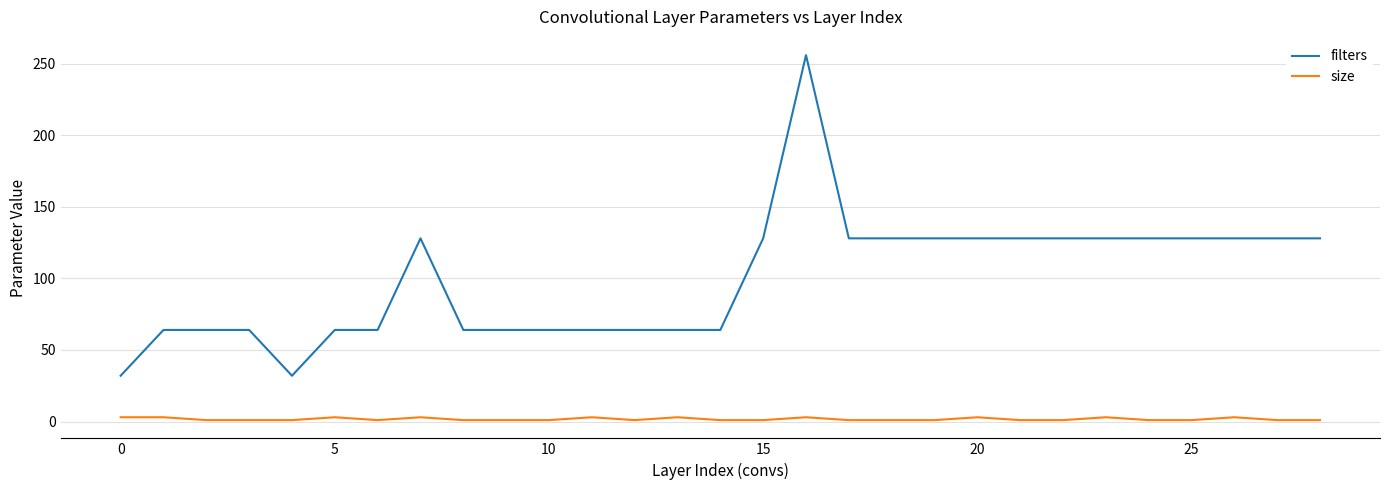

Which series has the widest spread of values?

filters